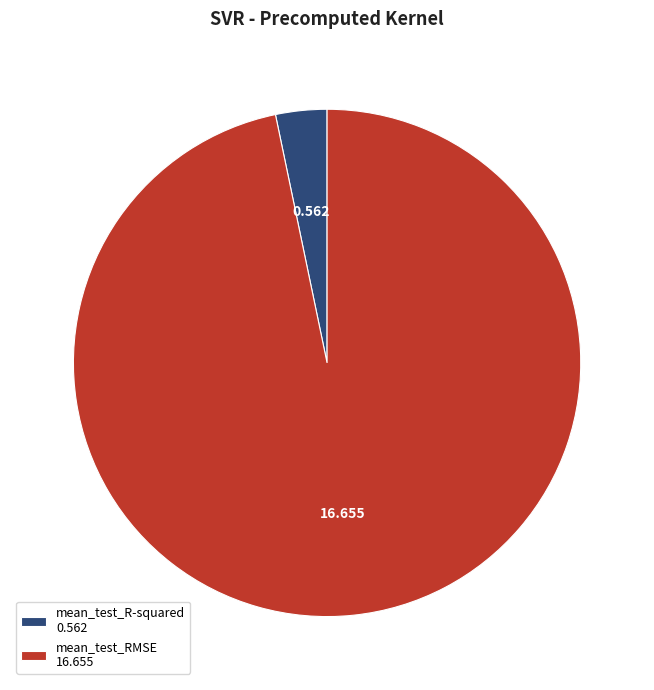

Which slice is the smallest?

mean_test_R-squared